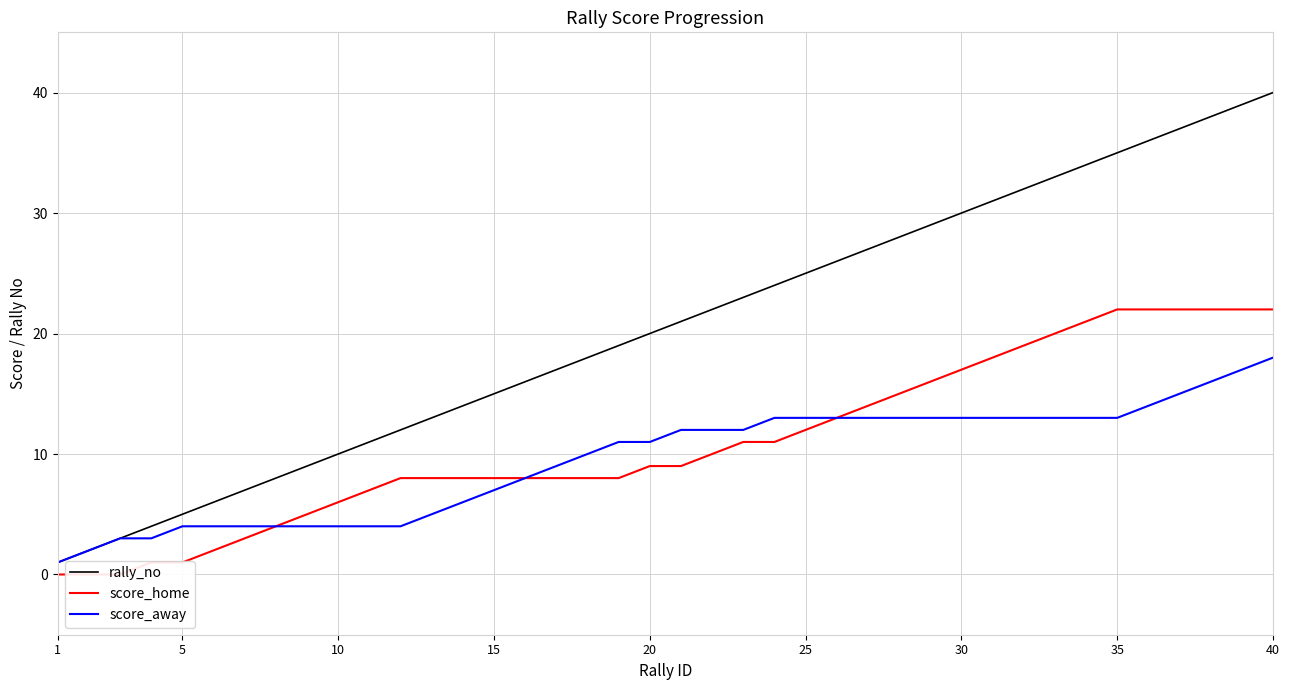

Is it true that rally_no equals 0 at 5?

False